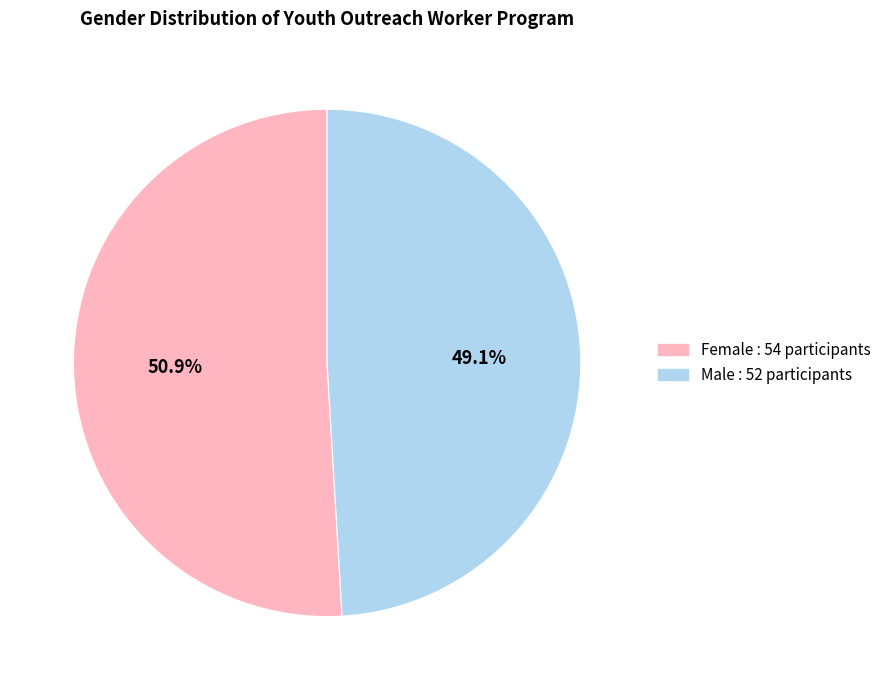

Between Female and Male, which is larger?

Female